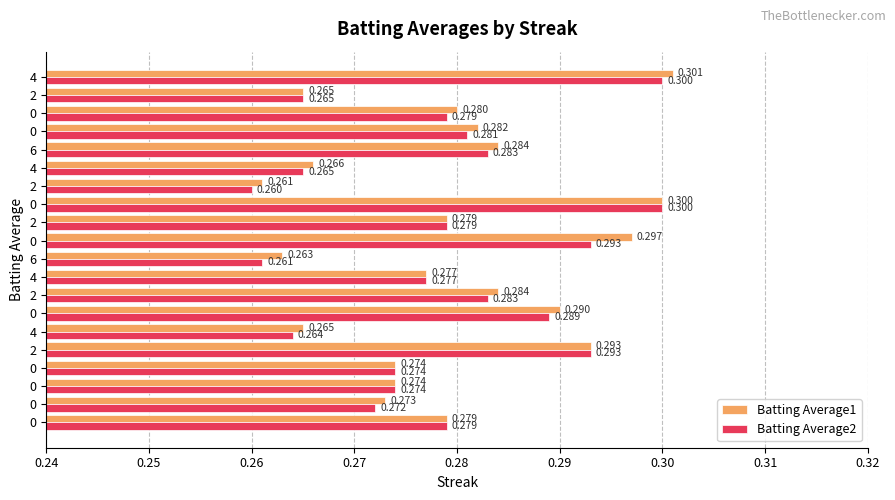

How many series are shown in this chart?

2